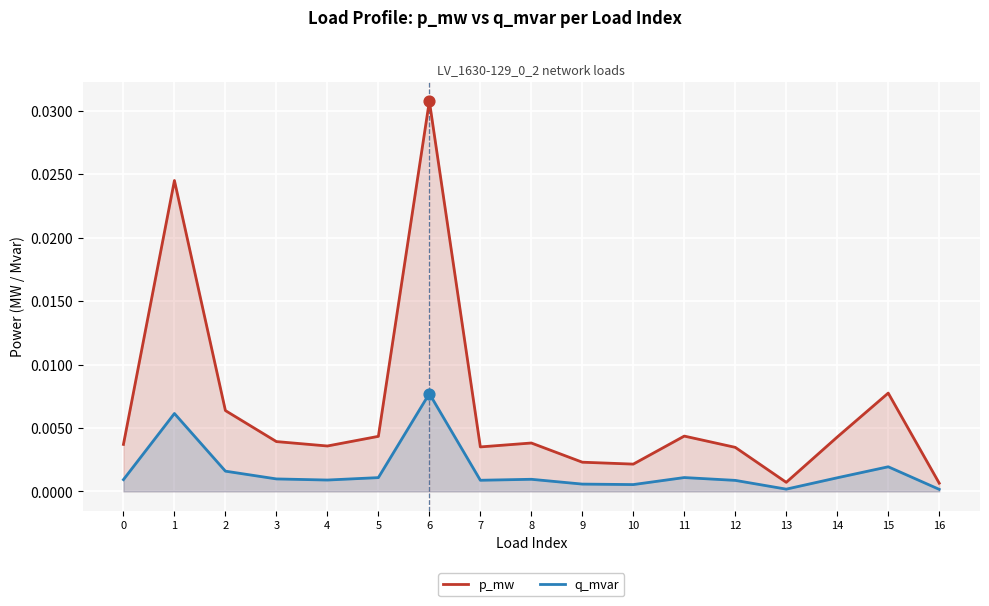

What are all the series names shown in the legend?

p_mw, q_mvar